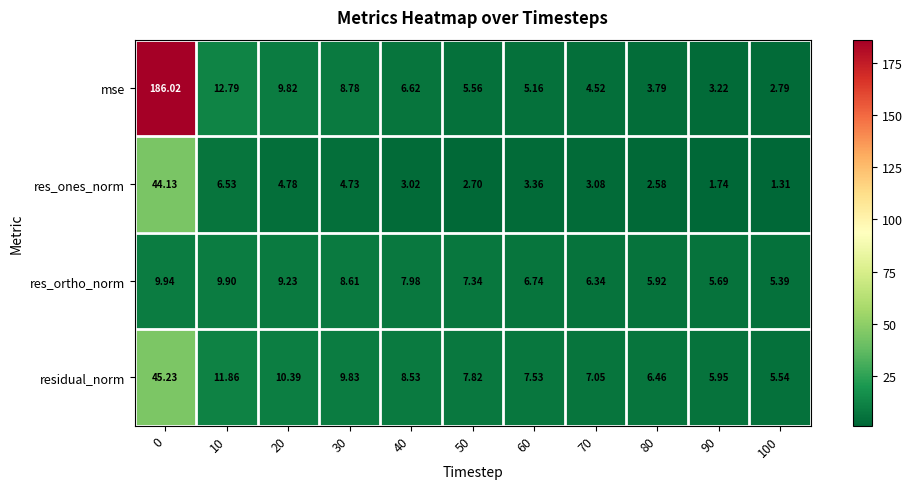

At how many categories does at least one series exceed 4?

11